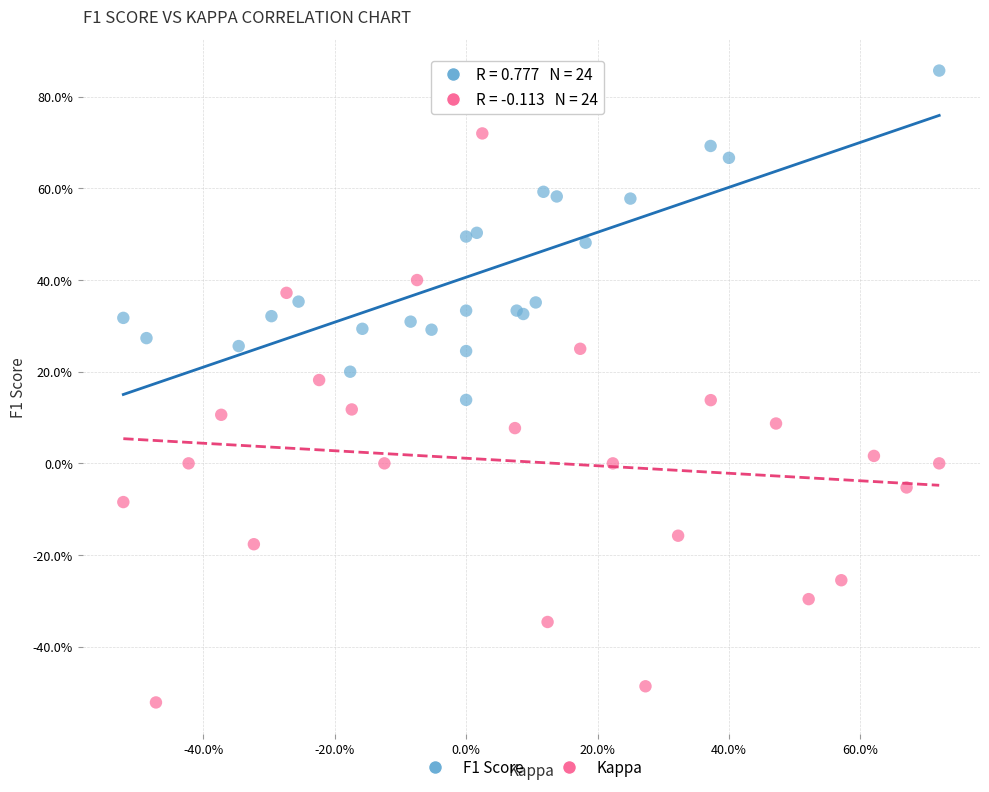

Which series contains the highest Y value?

F1 Score